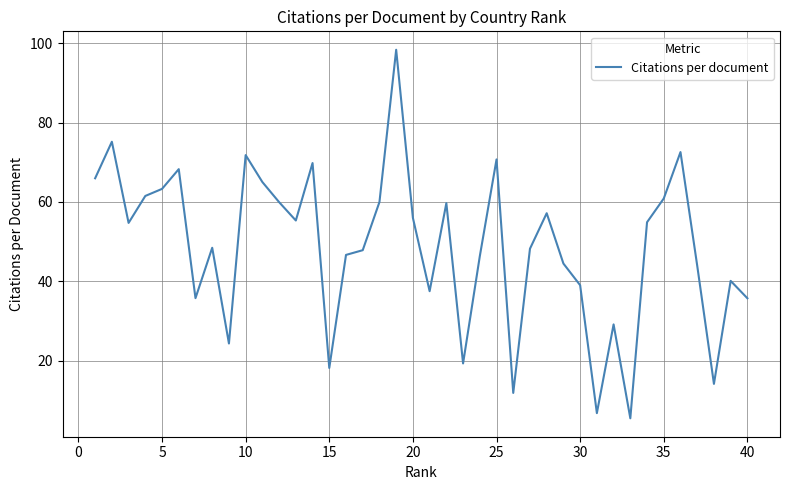

What is the greatest value displayed?

98.3